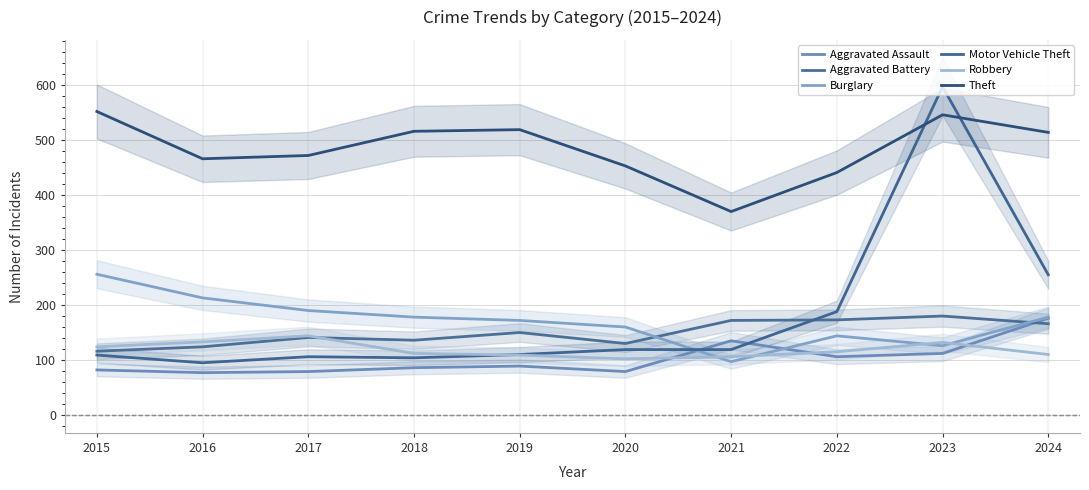

Does the chart have visible grid lines?

Yes